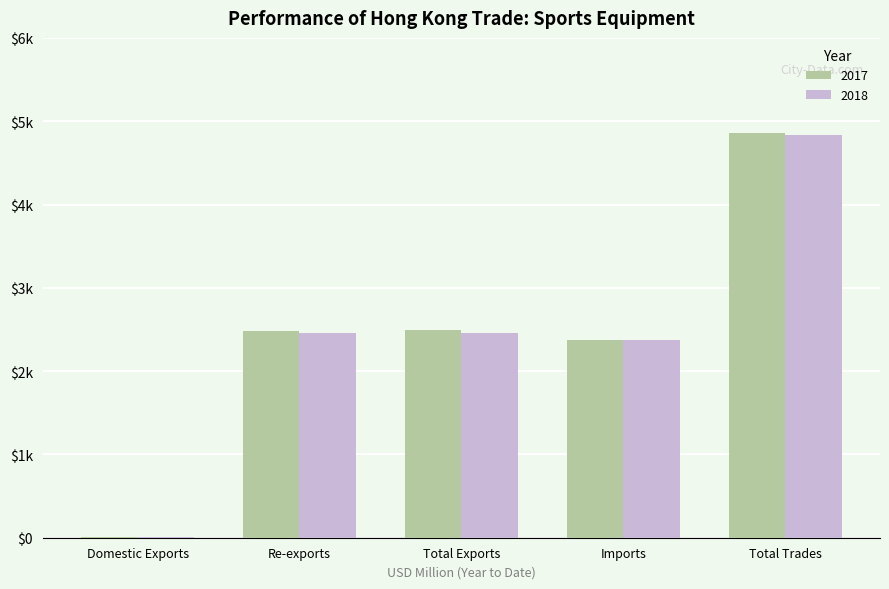

Does the chart contain stacked bars?

No